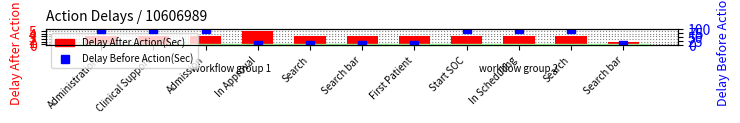

List the labels in order of Delay Before Action(Sec) value, largest first.

Administration, Clinical Support, Admission, Start SOC, In Scheduling, Search, In Approval, Search, Search bar, First Patient, Search bar